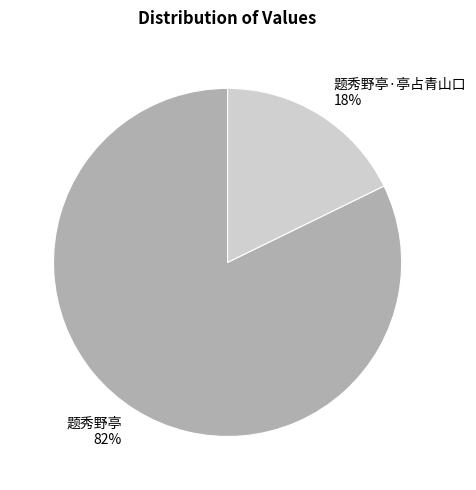

To the nearest percent, what percentage of the pie is 题秀野亭·亭占青山口?

18%